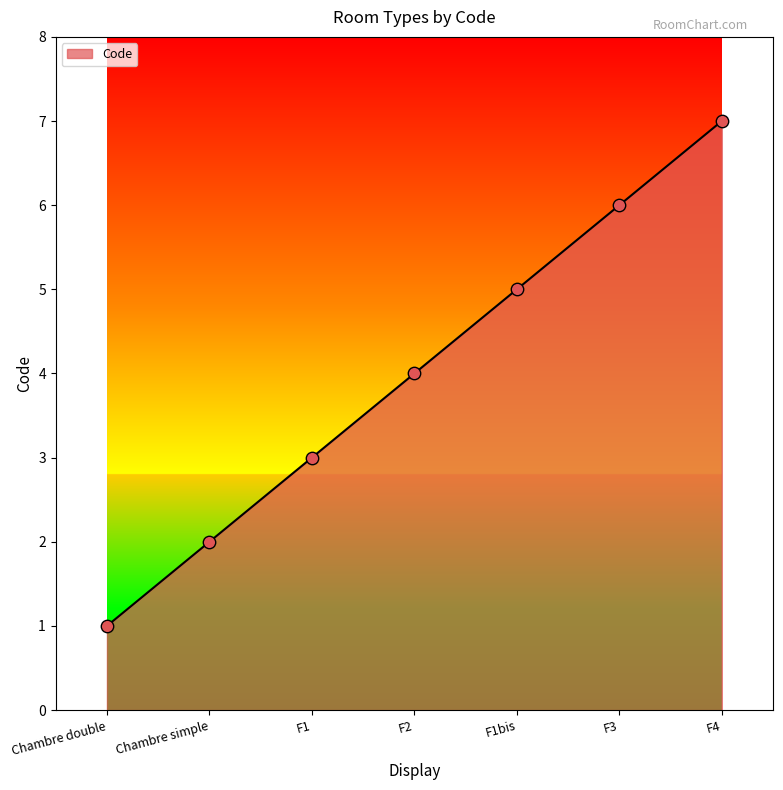

What is the change in value from F2 to F1bis?

+1